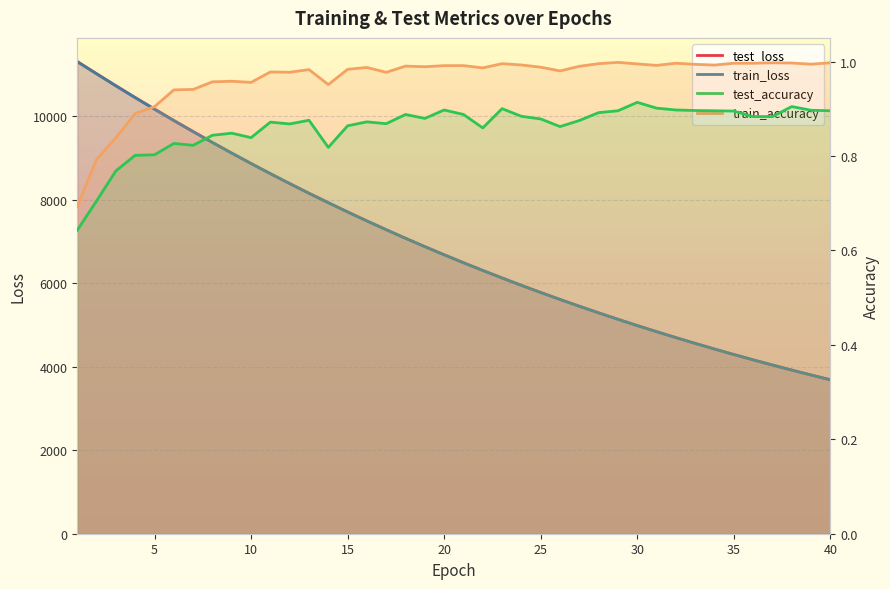

What is the minimum value for train_loss?

3684.8